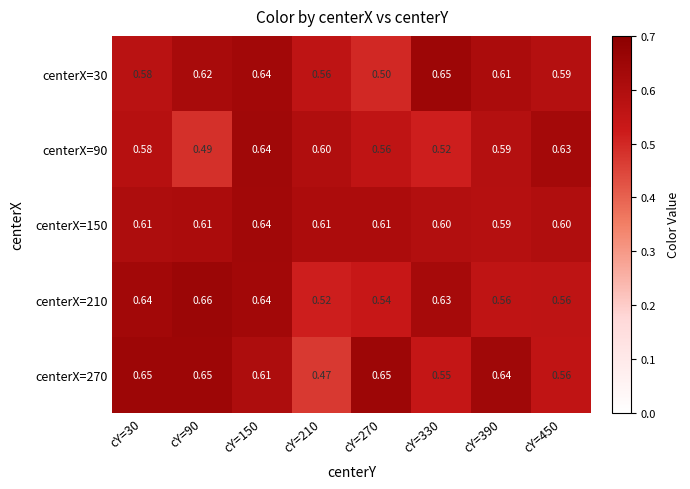

Is the value of centerX=150 at cY=30 greater than the value of centerX=90 at cY=450?

No